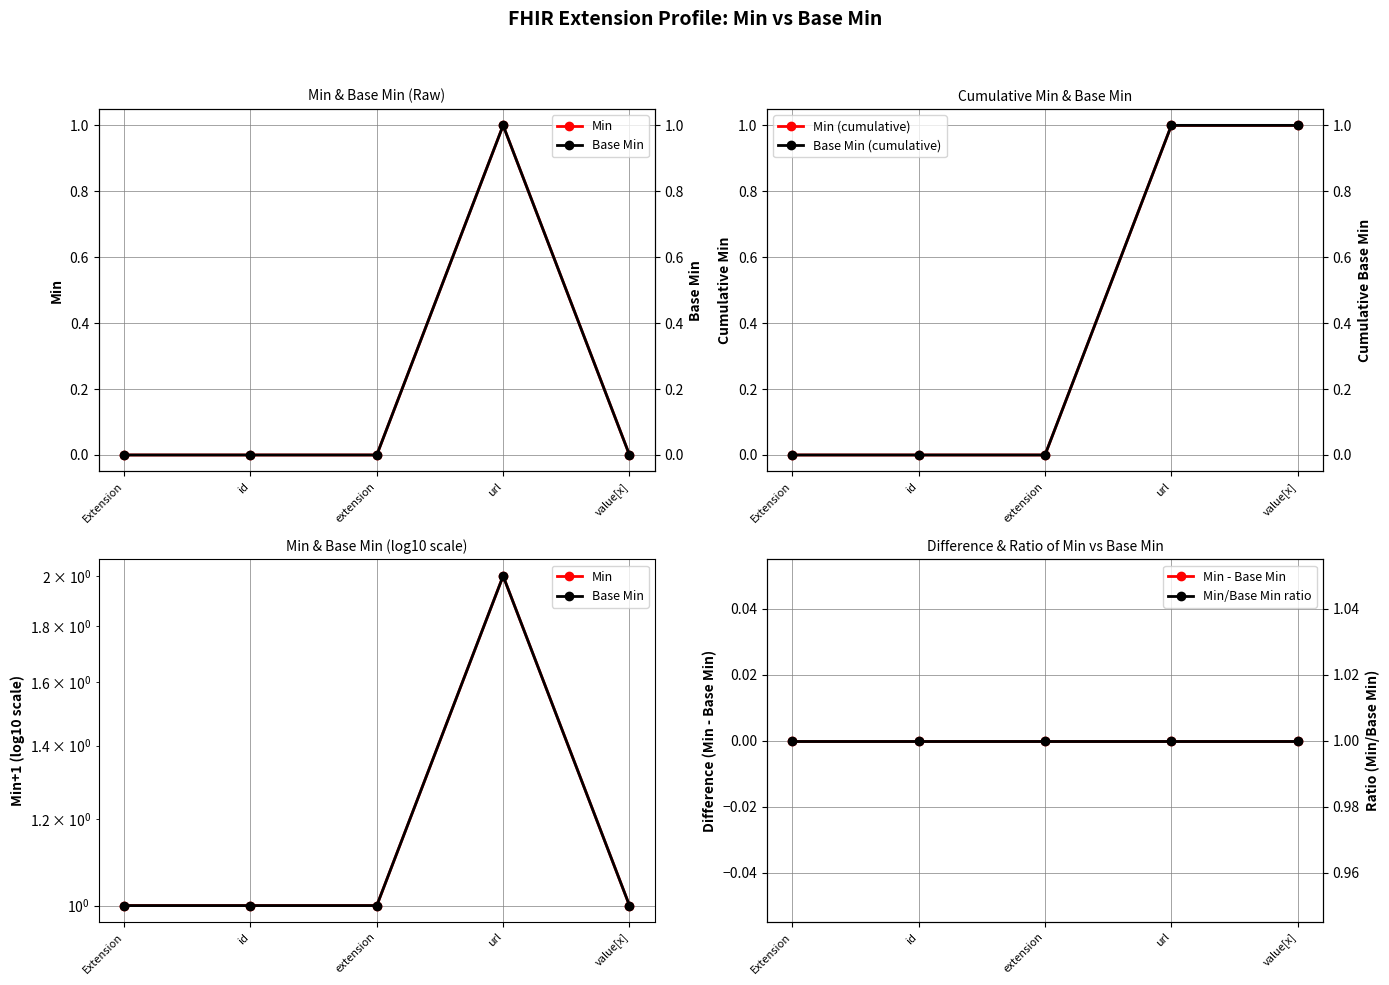

Which series changed the most between Extension and url?

Min